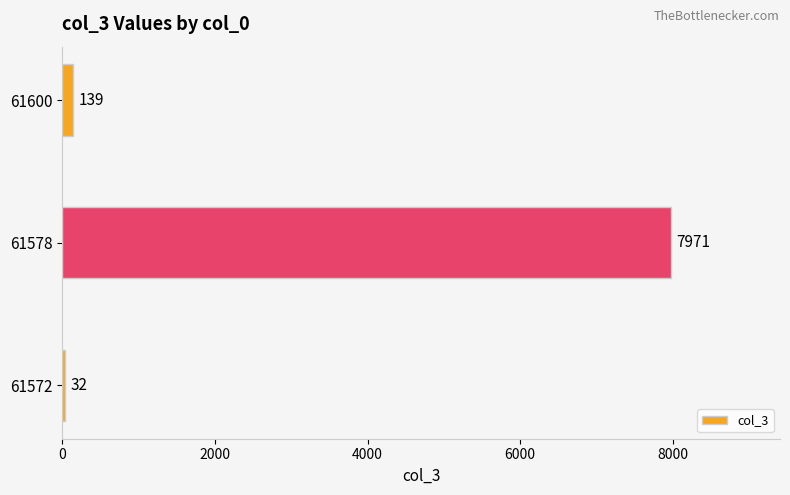

Does the chart contain stacked bars?

No